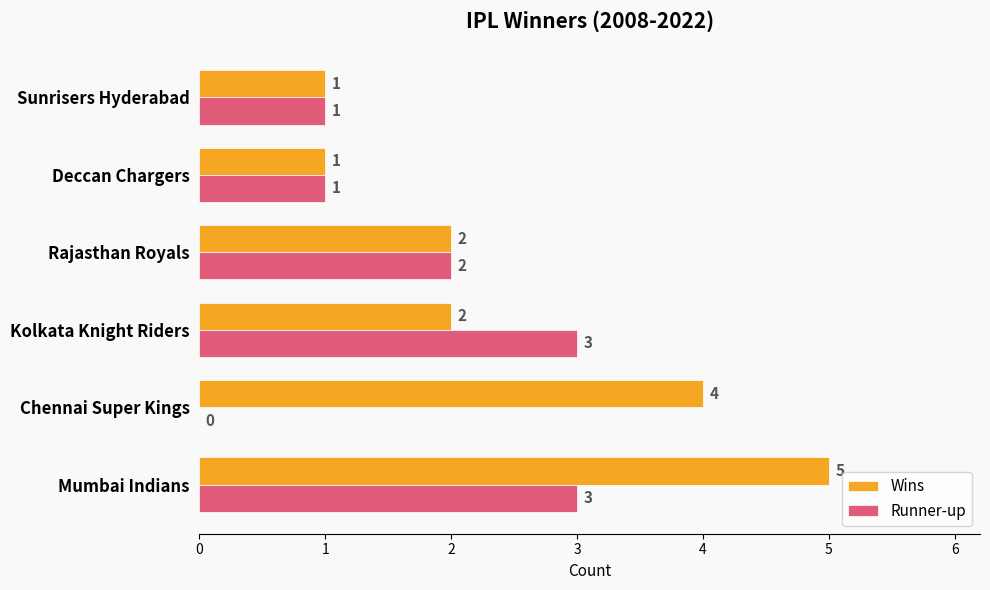

How many values in Runner-up are above zero?

5